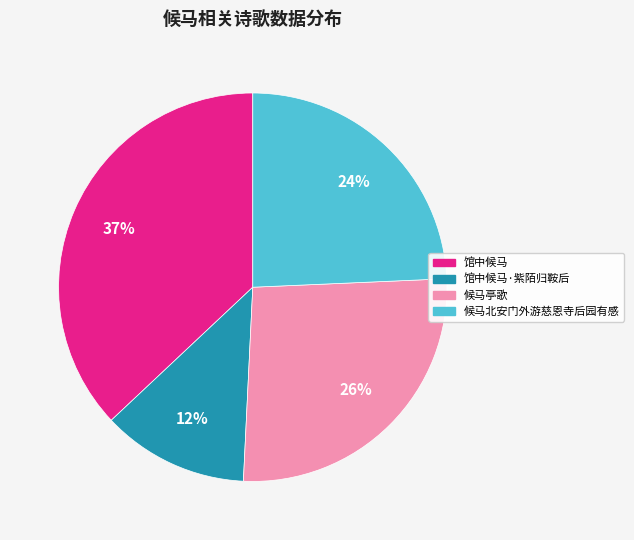

To the nearest percent, what is the difference between the largest and smallest slice percentages?

25%